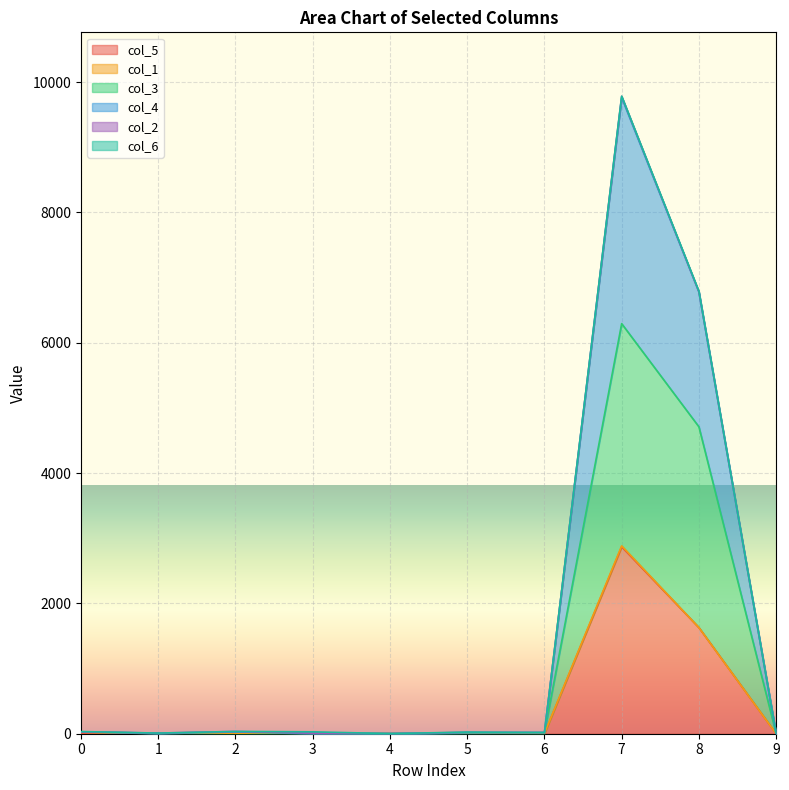

At which category is the sum across all series the highest?

7